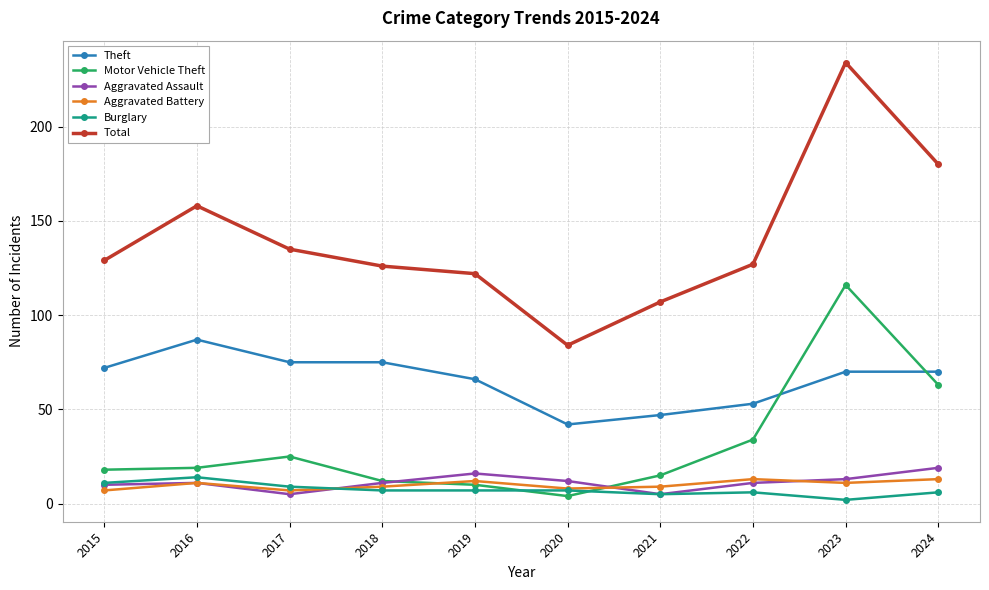

True or false: Theft and Total cross at least once.

False